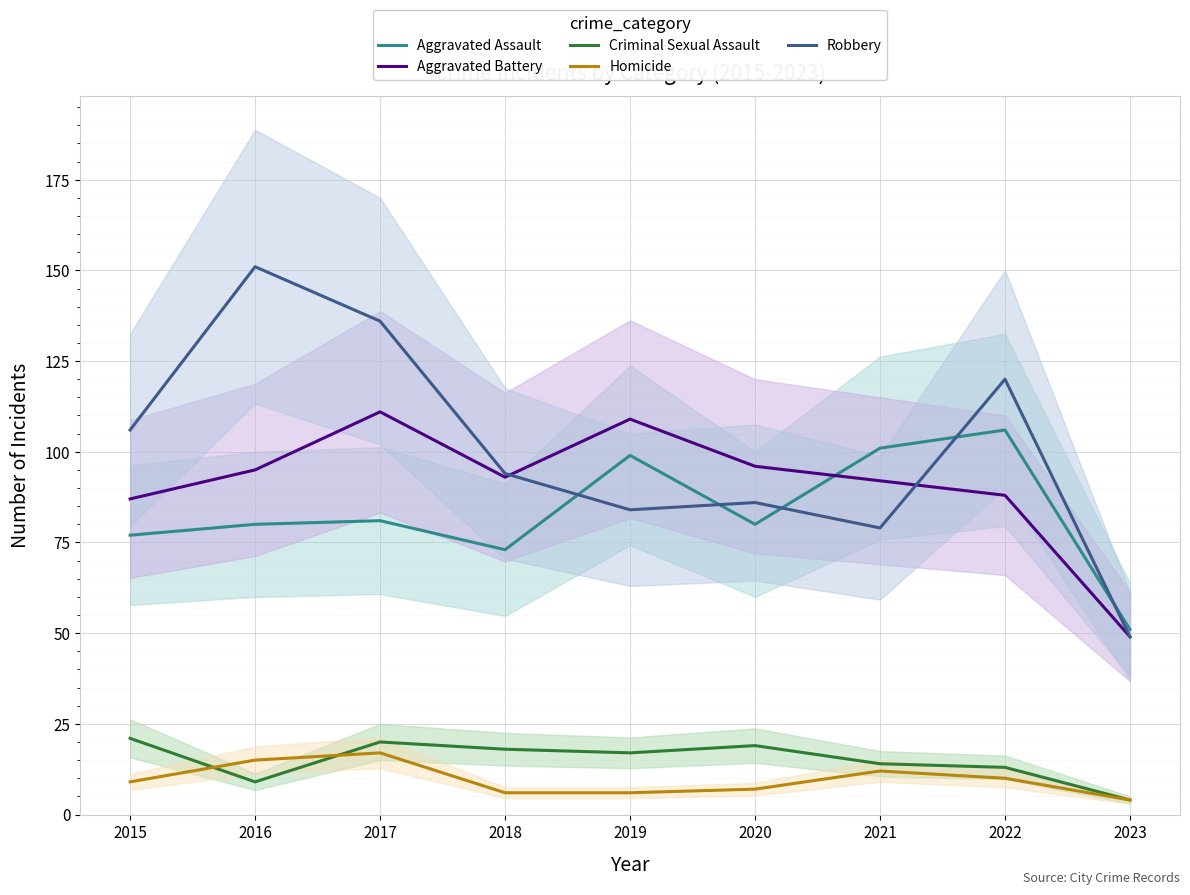

Rank the categories by Homicide value from highest to lowest.

2017, 2016, 2021, 2022, 2015, 2020, 2018, 2019, 2023